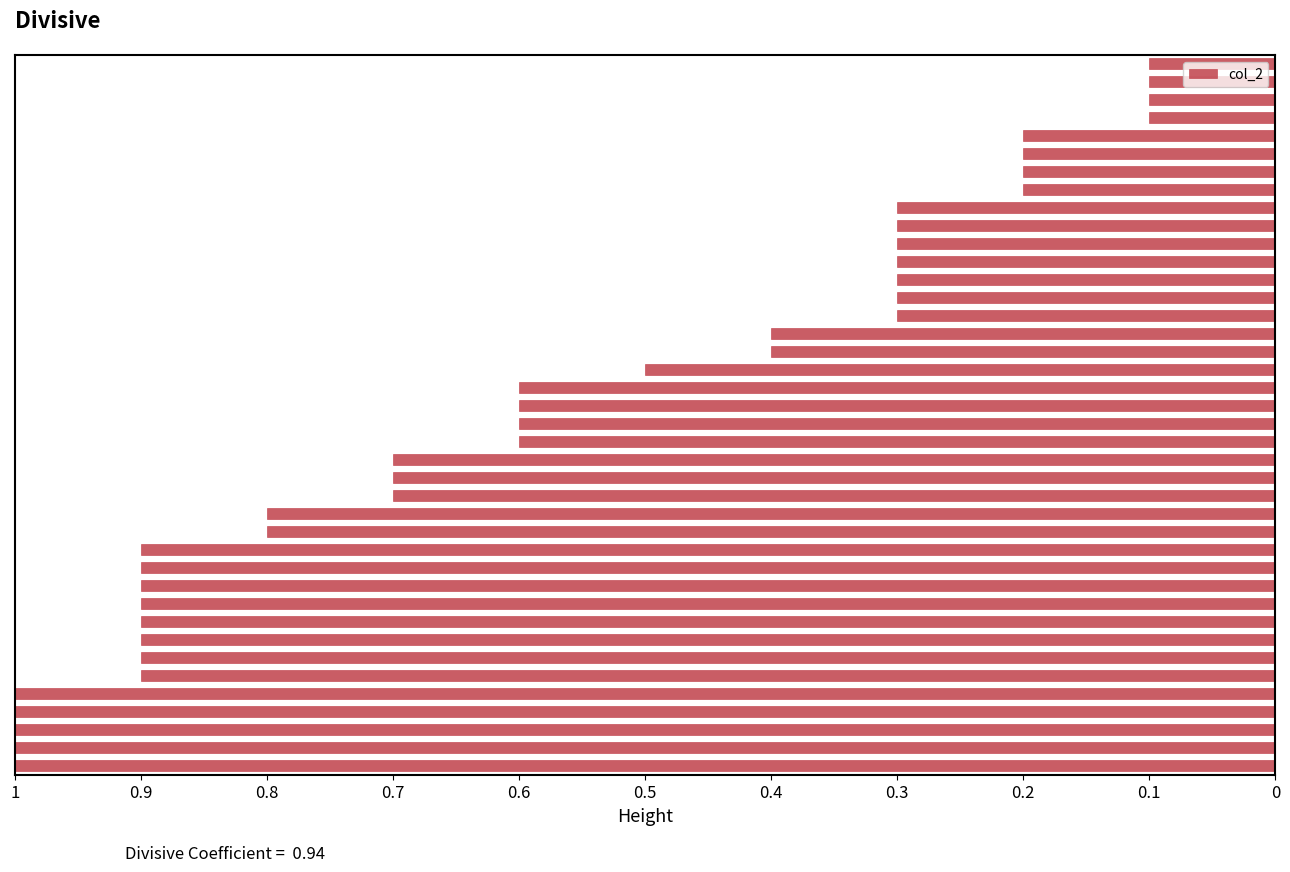

What is the difference between the maximum and minimum values?

0.9